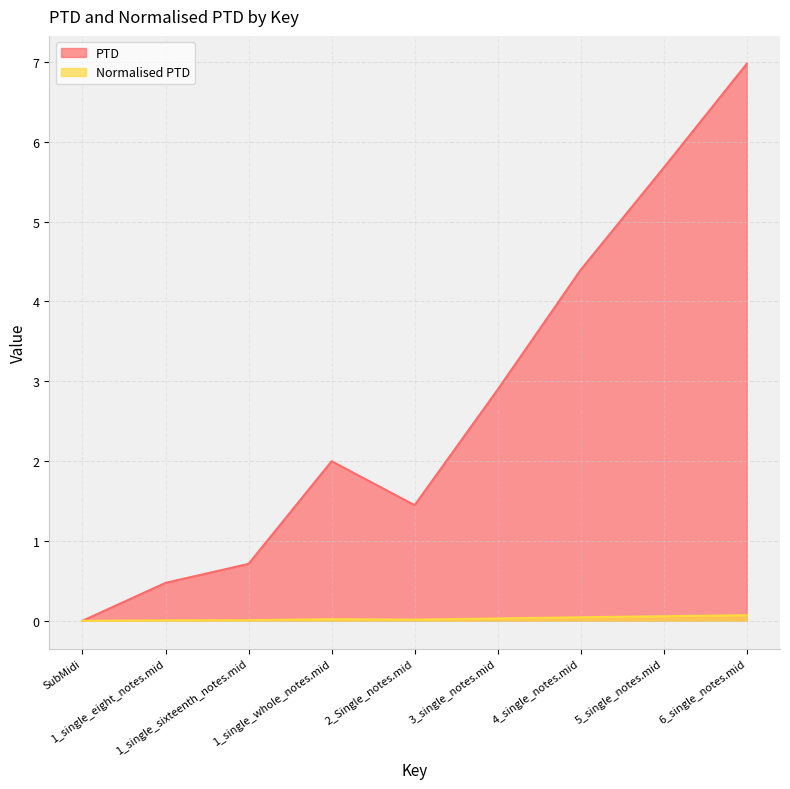

True or false: Normalised PTD and PTD cross at least once.

False